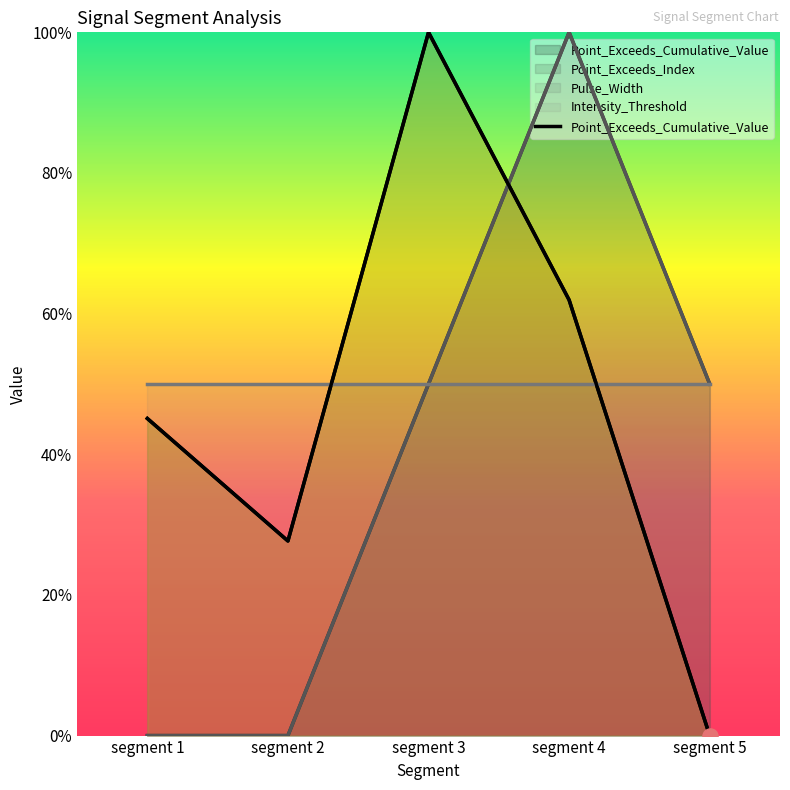

What is the change in value from segment 1 to segment 4?

+0.2